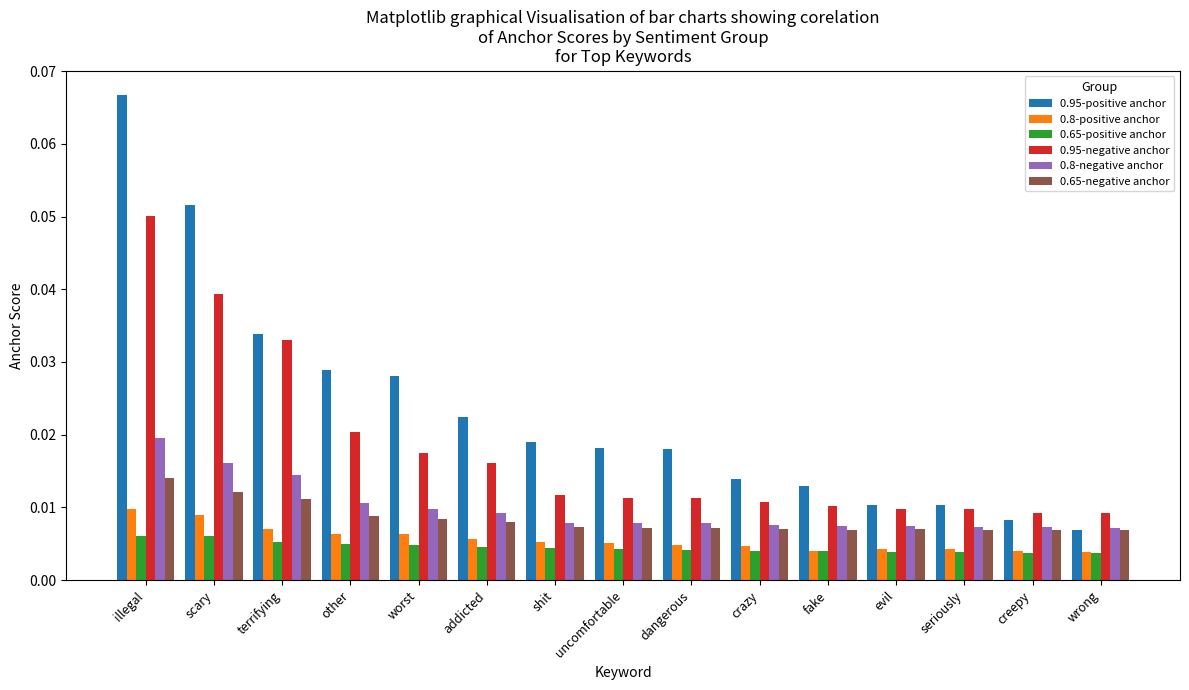

Which series has the widest spread of values?

0.95-positive anchor